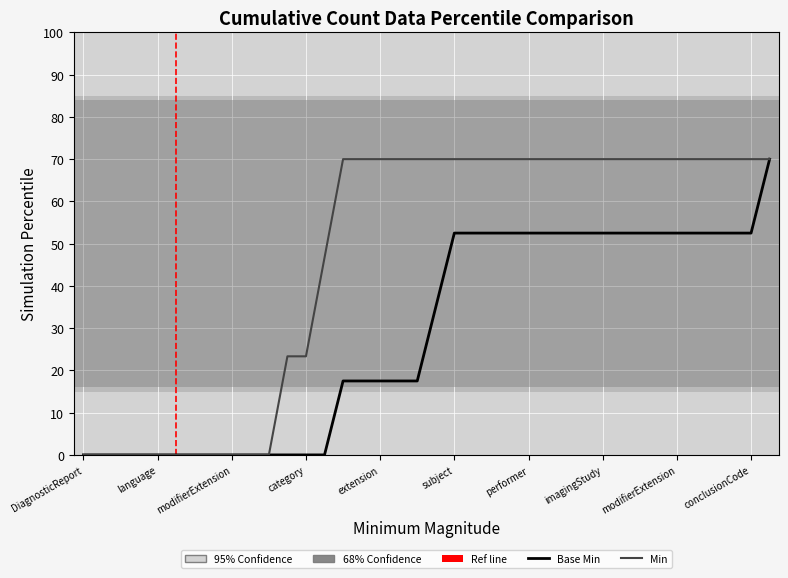

Does the chart display data point markers on the line(s)?

No